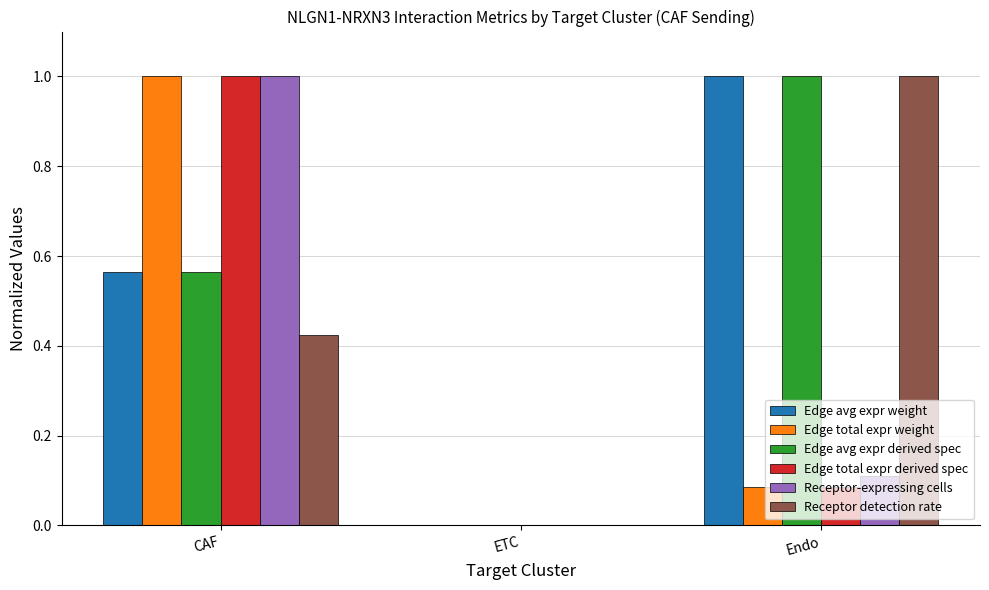

Count the Edge avg expr weight values in the range 0 to 1.

3